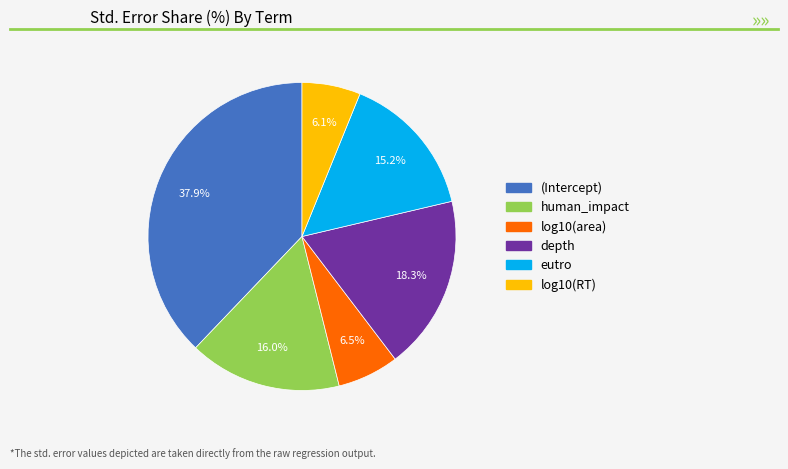

To the nearest percent, what percentage of the pie is depth?

18%